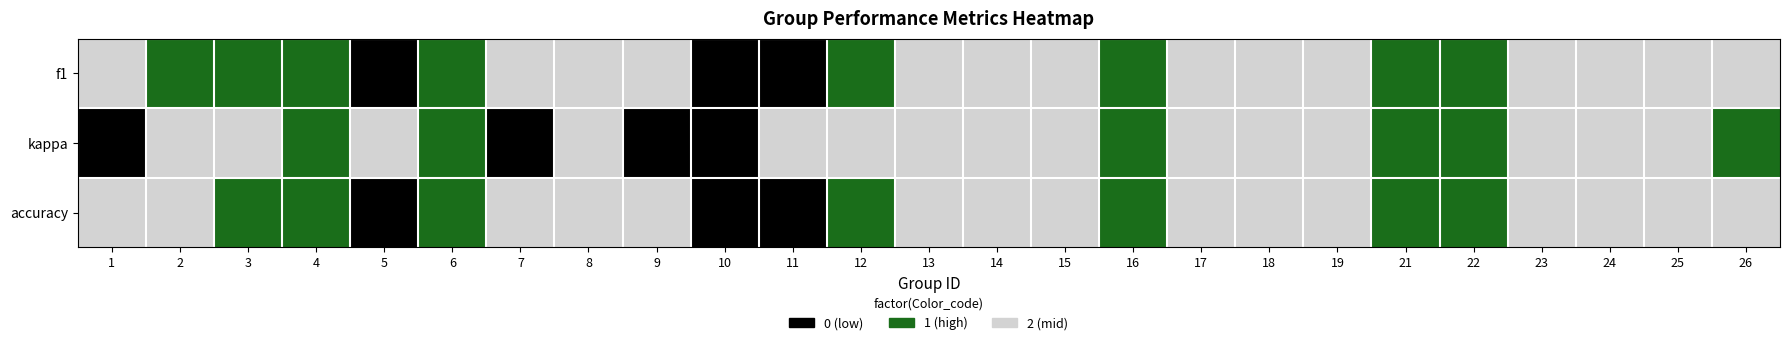

What is the spread (max minus min) of values at 1?

2